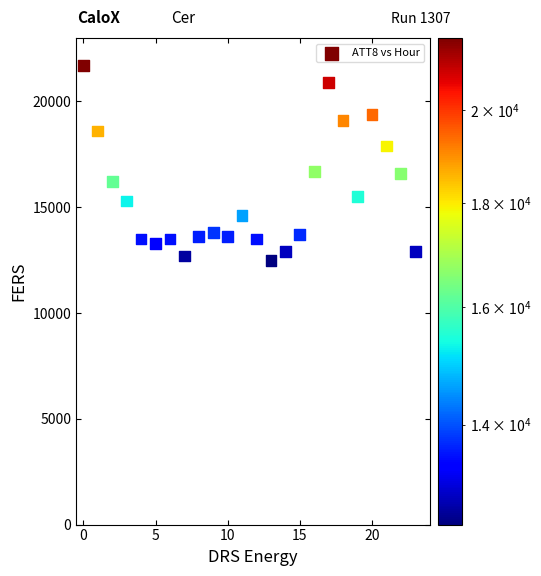

What is the range of Y values (max minus min)?

9200